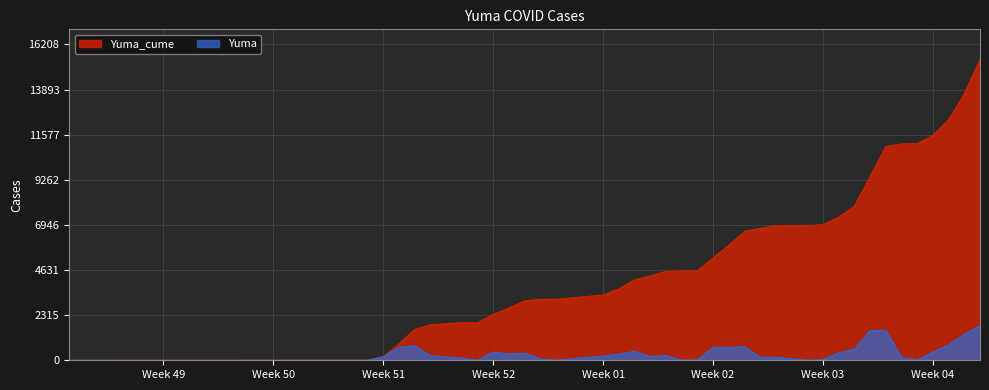

The Yuma_cume series shows 6916 at 2021-01-15. True or false?

True